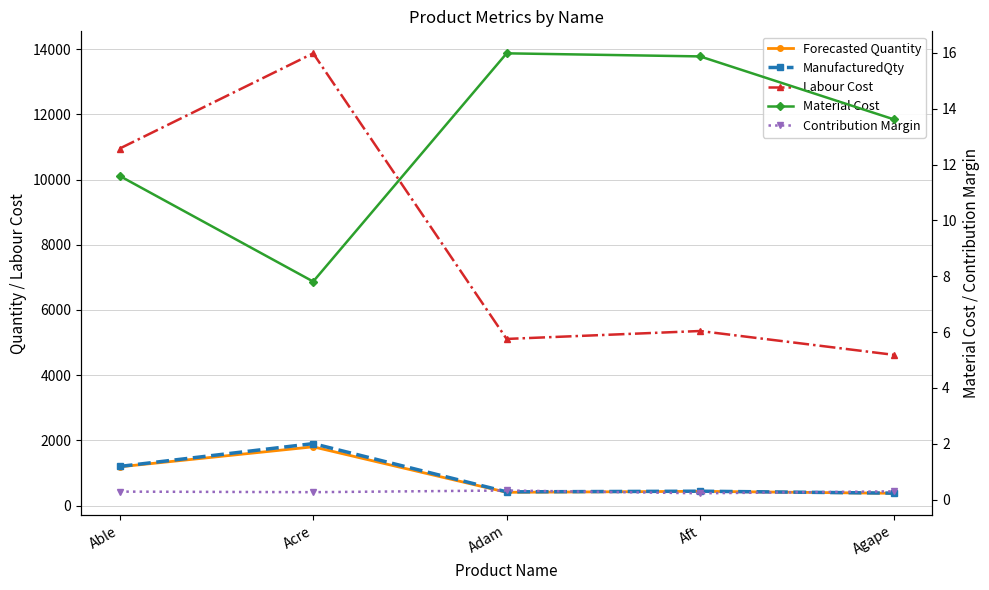

At which category is the sum across all series the highest?

Acre